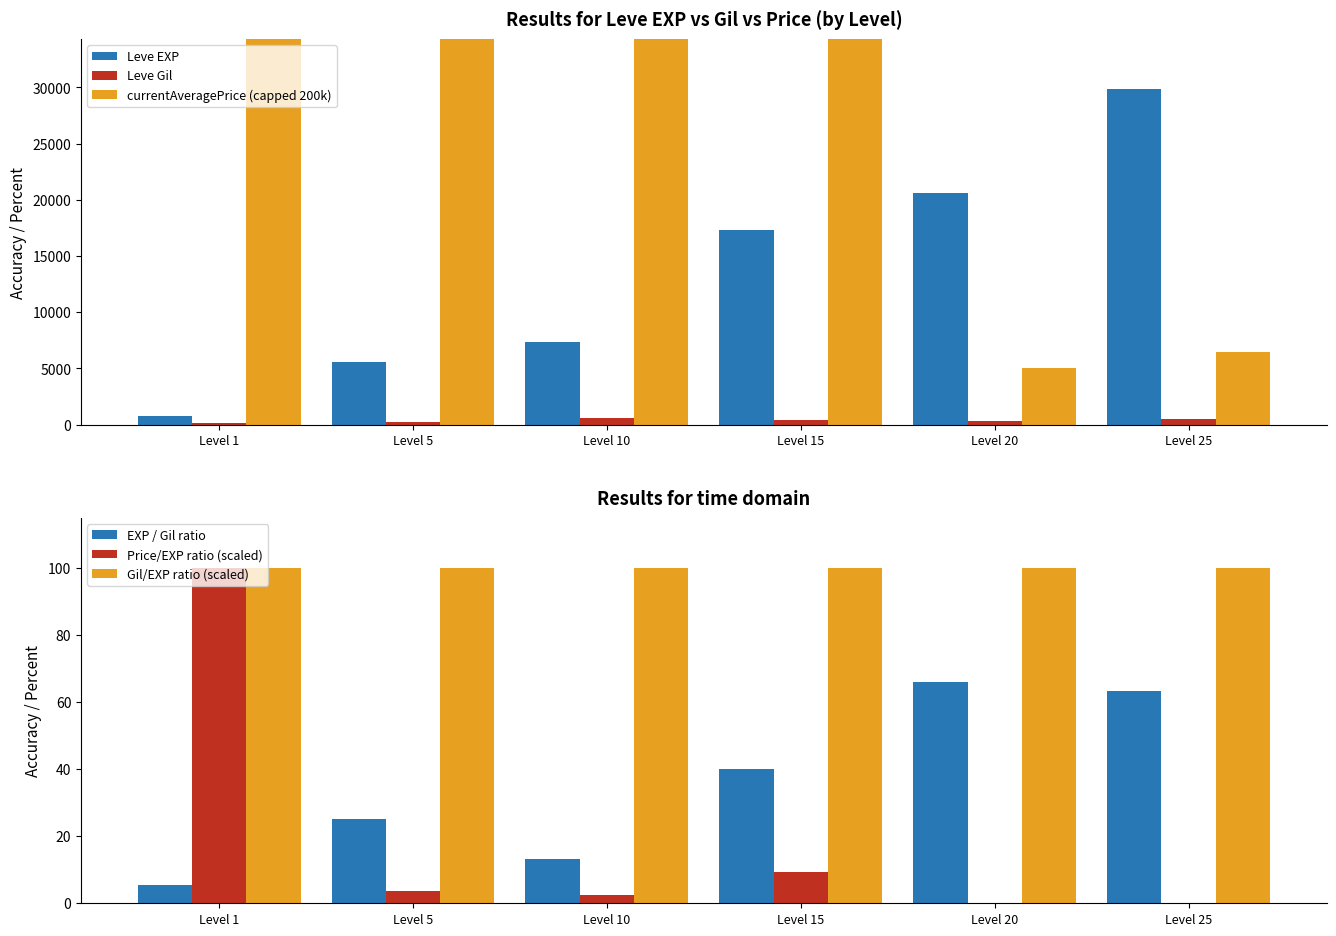

Reading right to left, list all the values displayed in this chart.

Leve EXP: Level 25=29825.0	Level 20=20595.0	Level 15=17340.0	Level 10=7327.5	Level 5=5572.5	Level 1=746.0
Leve Gil: Level 25=470.0	Level 20=311.5	Level 15=432.0	Level 10=555.0	Level 5=222.5	Level 1=136.0
currentAveragePrice (capped 200k): Level 25=6476.6	Level 20=5037.6	Level 15=200000.0	Level 10=172855.3	Level 5=200000.0	Level 1=200000.0
EXP / Gil ratio: Level 25=63.5	Level 20=66.1	Level 15=40.1	Level 10=13.2	Level 5=25.0	Level 1=5.5
Price/EXP ratio (scaled): Level 25=0.0	Level 20=0.0	Level 15=9.4	Level 10=2.4	Level 5=3.7	Level 1=100.0
Gil/EXP ratio (scaled): Level 25=100.0	Level 20=100.0	Level 15=100.0	Level 10=100.0	Level 5=100.0	Level 1=100.0